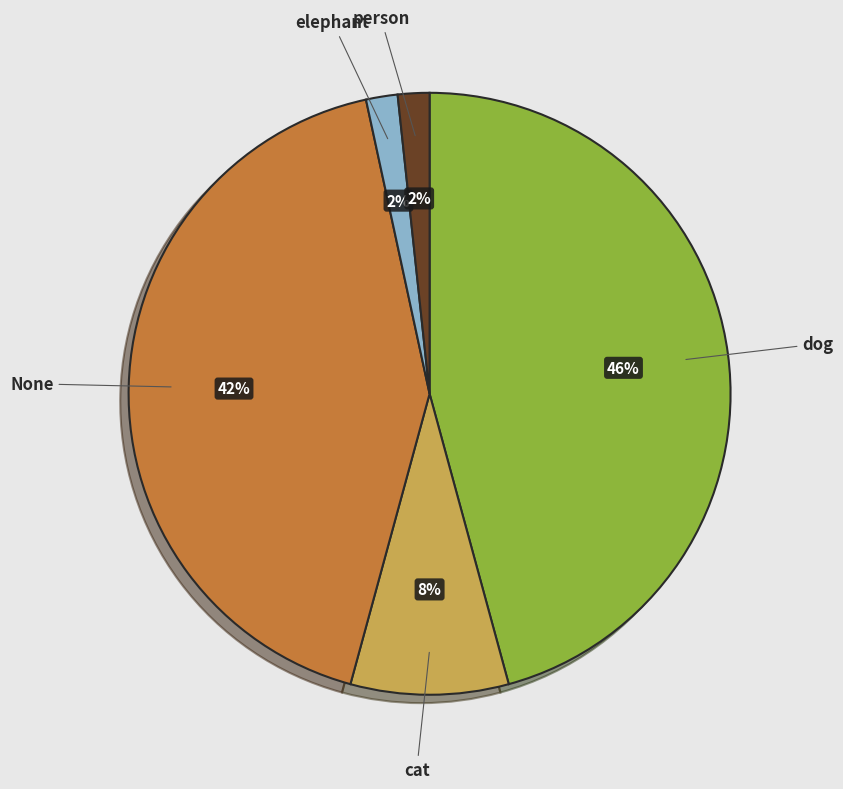

Do cat and elephant together represent more than half of the pie?

No